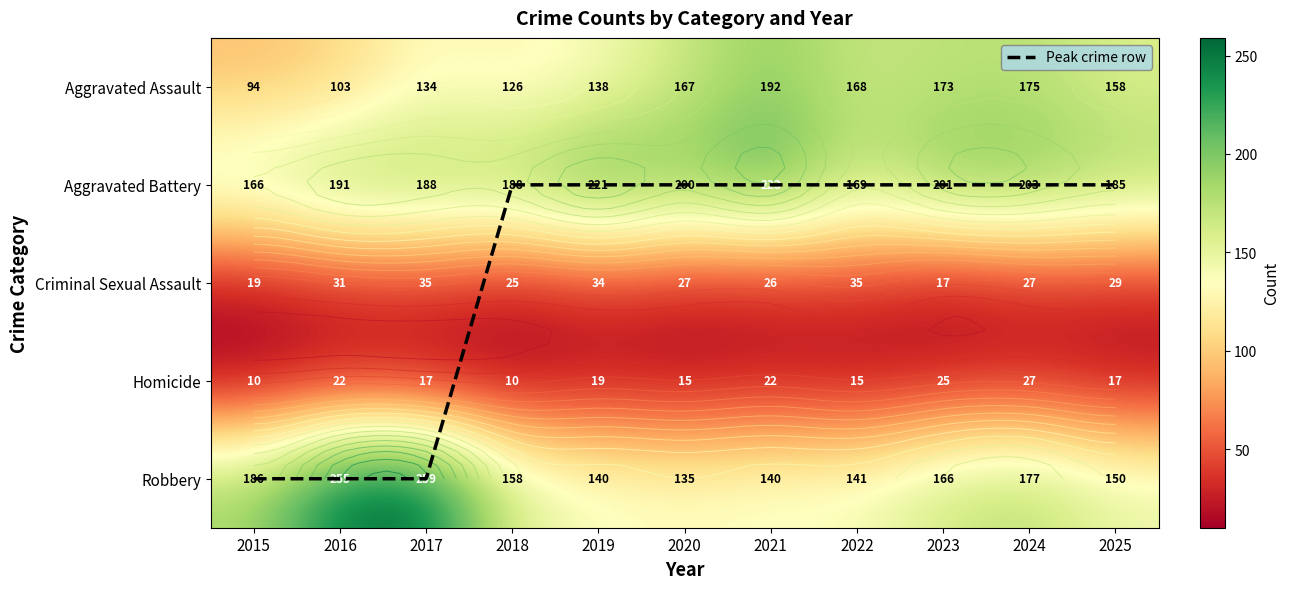

Is it true that Robbery equals 33 at 2019?

False